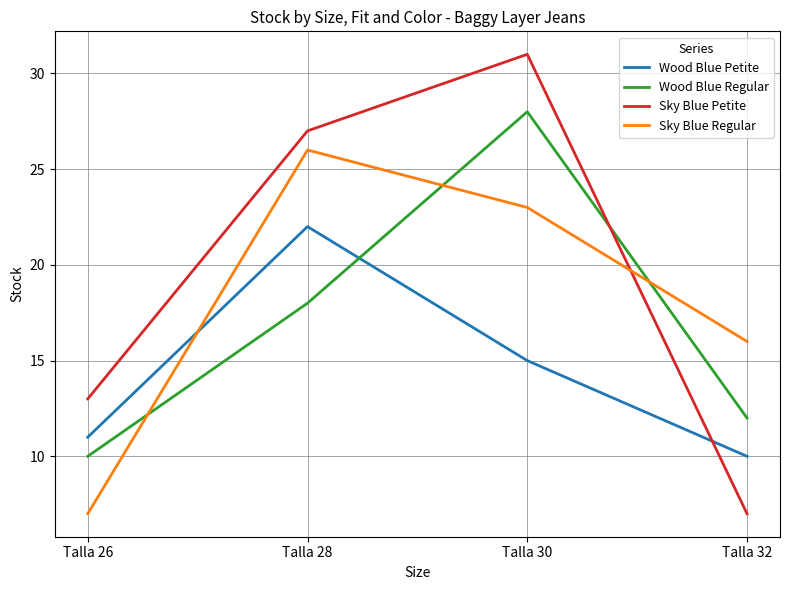

At which label does Sky Blue Regular reach its peak?

Talla 28